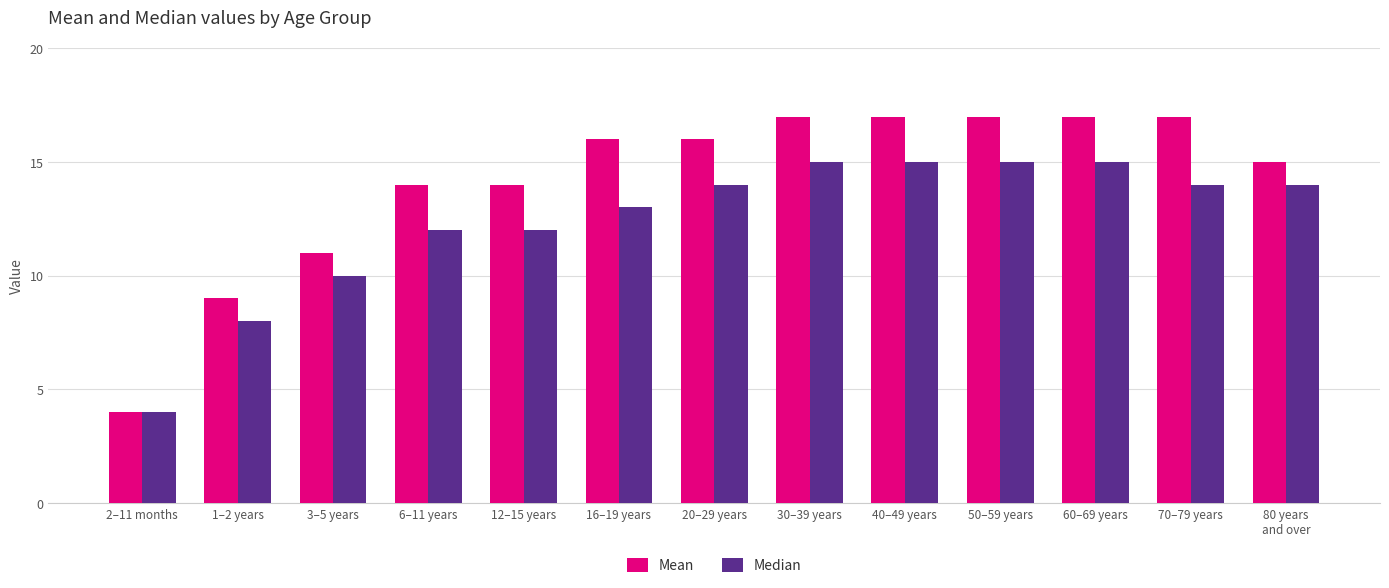

Reading right to left, extract all data points from this chart.

Mean: 80 years
and over=15	70–79 years=17	60–69 years=17	50–59 years=17	40–49 years=17	30–39 years=17	20–29 years=16	16–19 years=16	12–15 years=14	6–11 years=14	3–5 years=11	1–2 years=9	2–11 months=4
Median: 80 years
and over=14	70–79 years=14	60–69 years=15	50–59 years=15	40–49 years=15	30–39 years=15	20–29 years=14	16–19 years=13	12–15 years=12	6–11 years=12	3–5 years=10	1–2 years=8	2–11 months=4